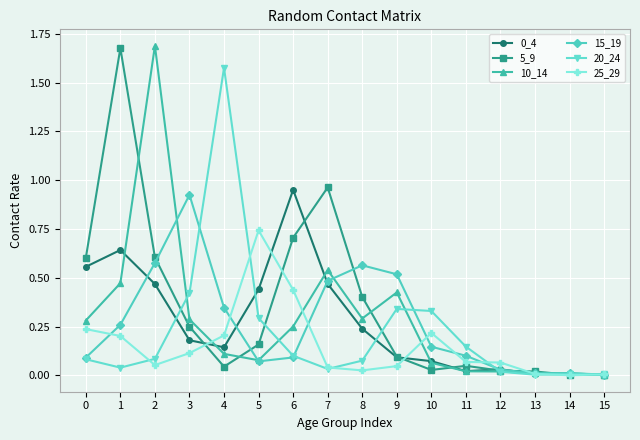

Which series has the largest total across all categories?

5_9